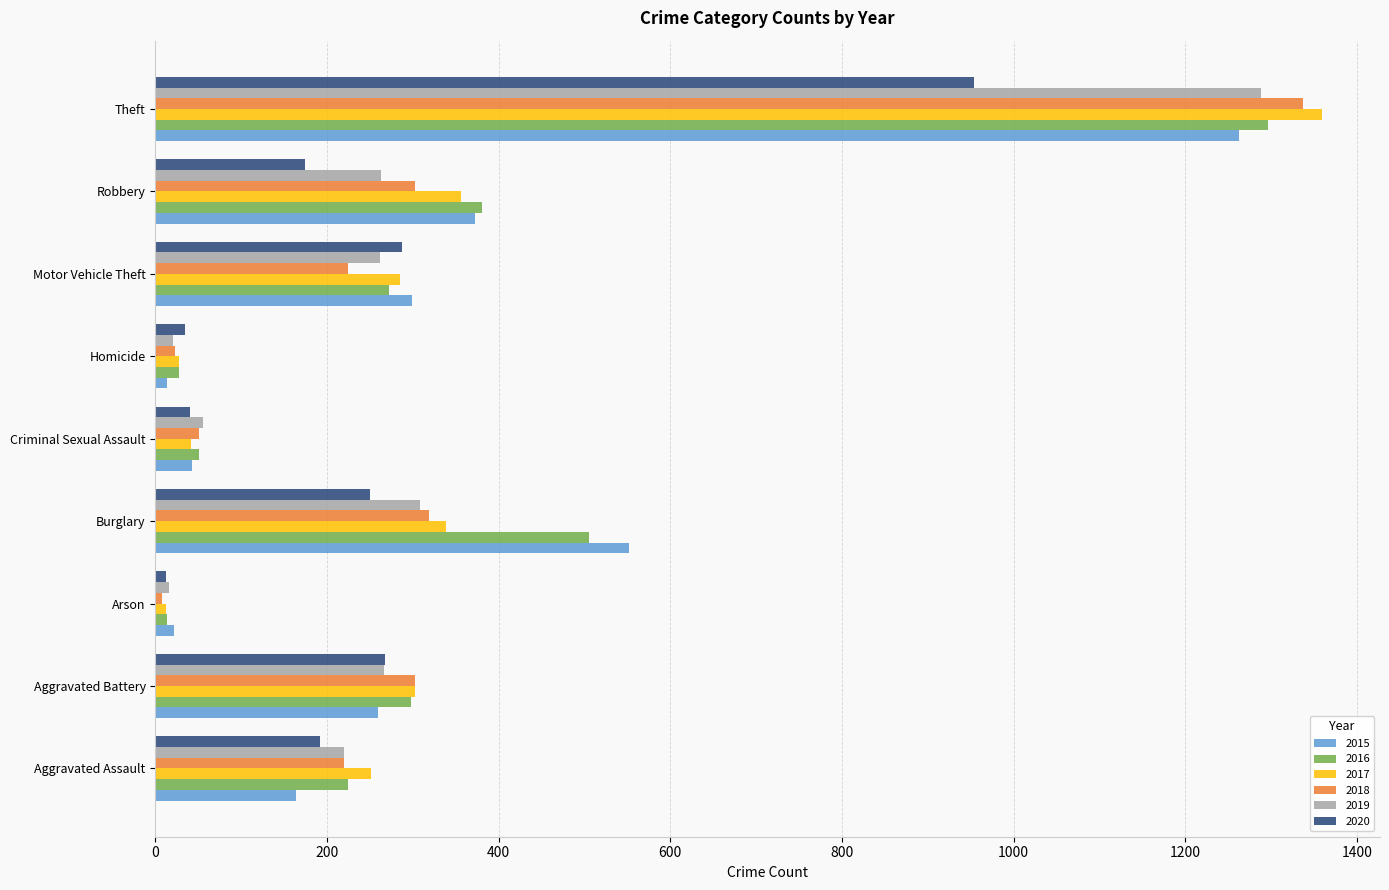

At which category is the sum across all series the highest?

Theft